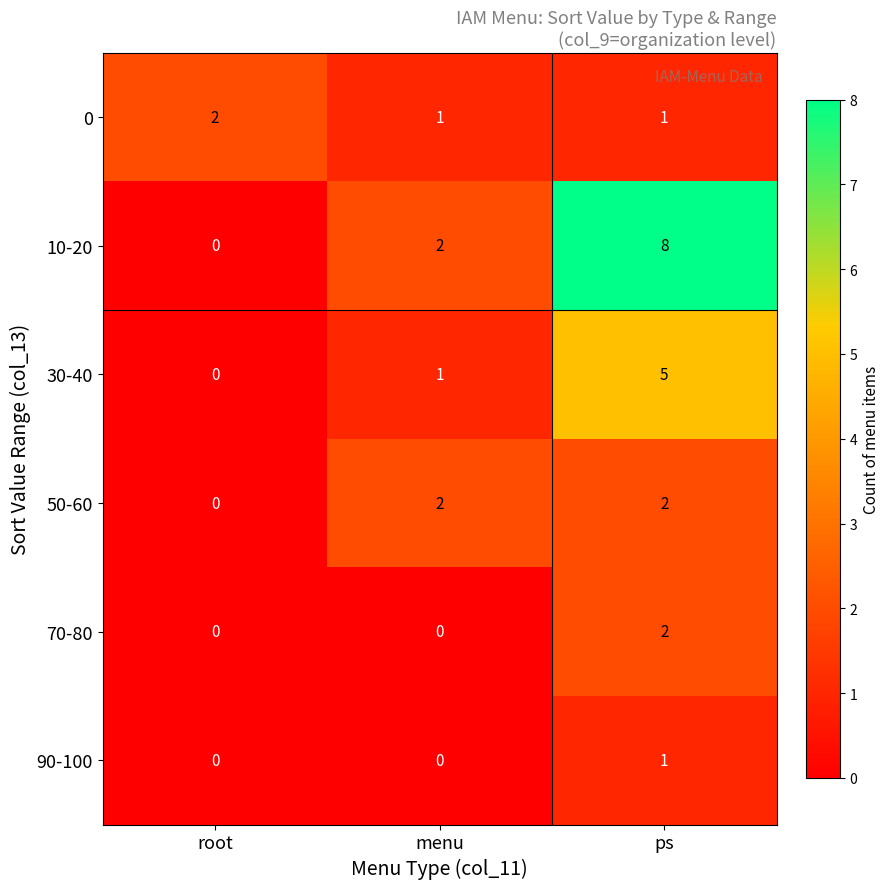

What is the sum of all 0 values?

4